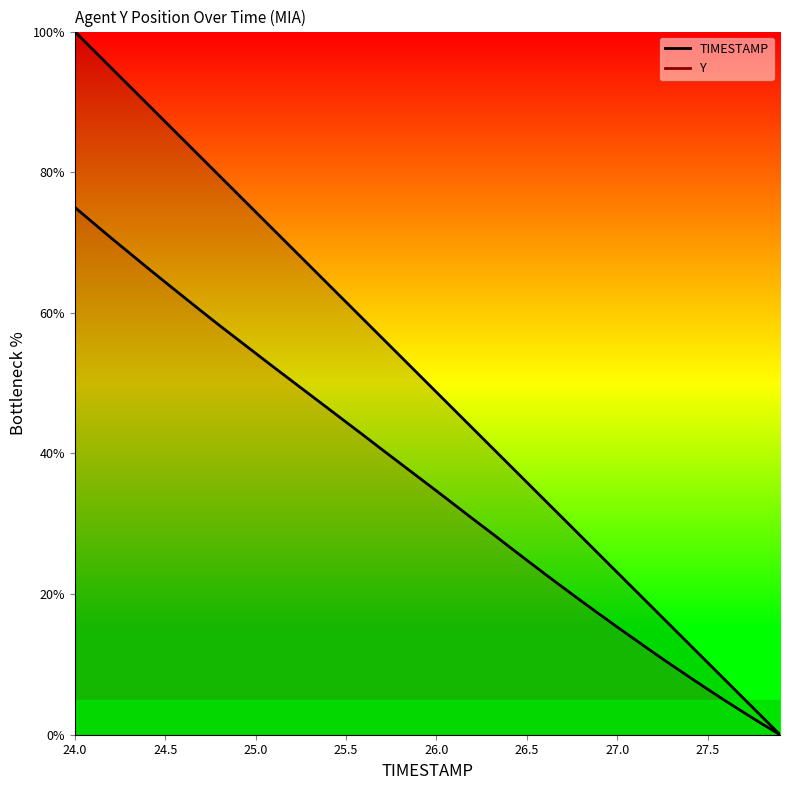

What is the difference between the second highest and second lowest values in the Y series?

71.3